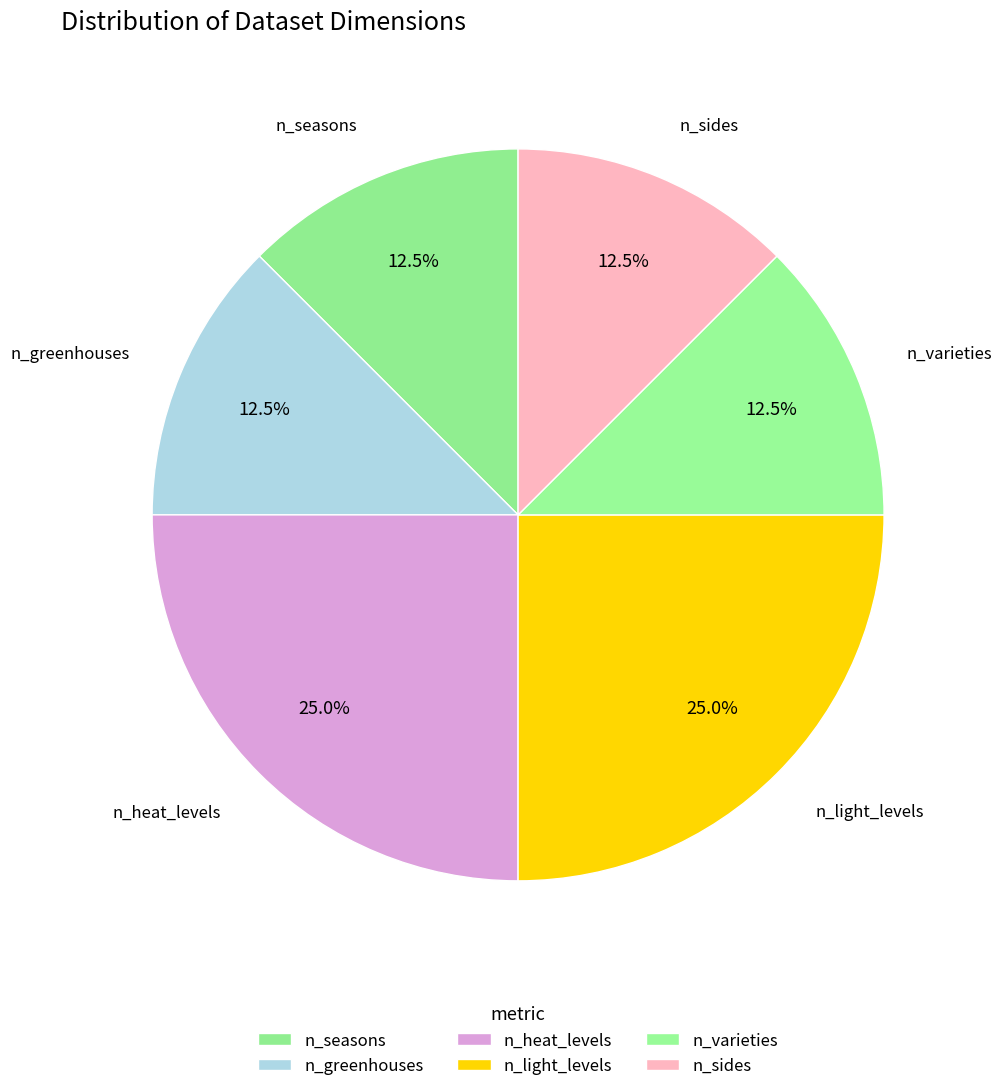

Approximately how many times larger is the value at n_seasons compared to n_light_levels?

0.5